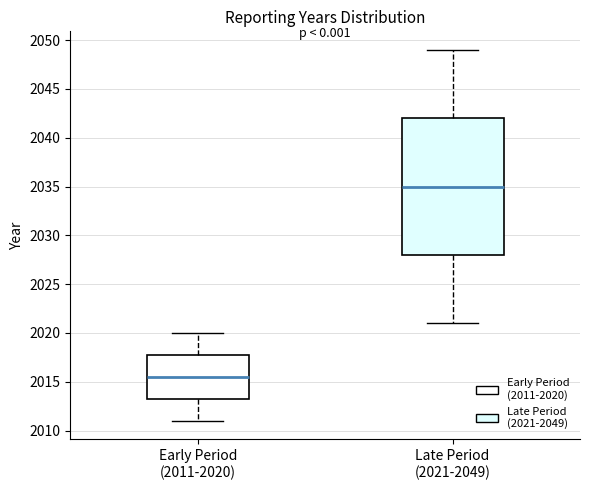

Where does the upper whisker of the box for Early Period (2011-2020) end on the y-axis? The values are not printed on the chart, so give them approximately, as read against the axis.

2020.0